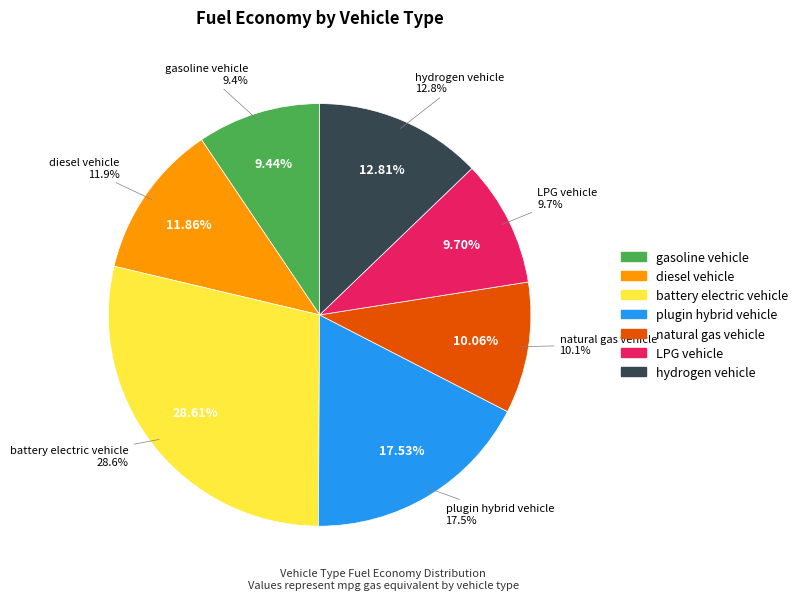

What percentage is the LPG vehicle slice, to the nearest percent?

10%